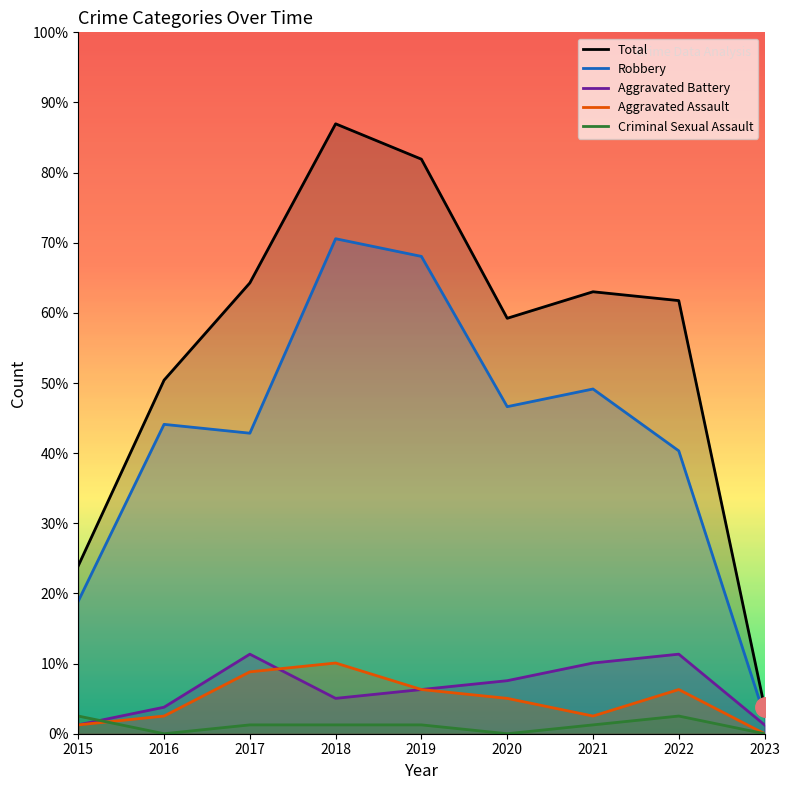

True or false: Criminal Sexual Assault and Robbery cross at least once.

False